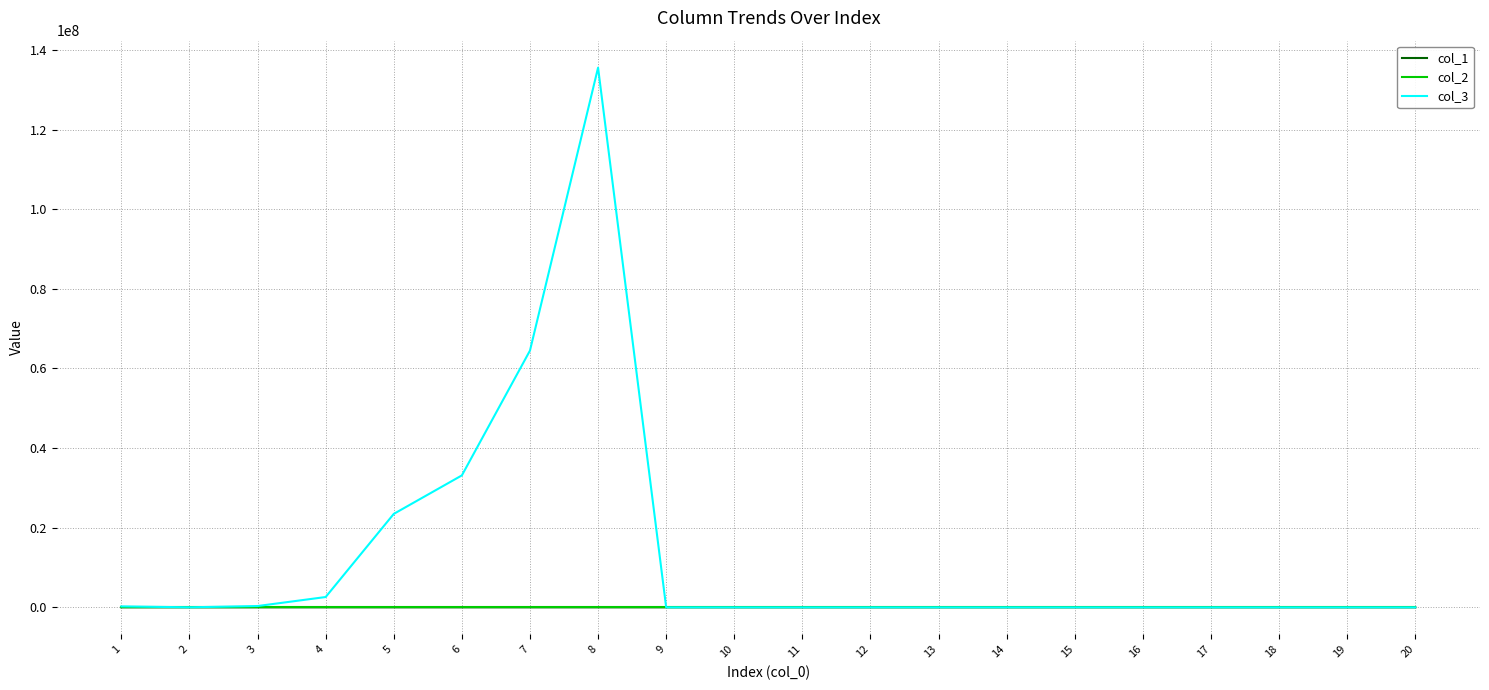

Which series has the largest total across all categories?

col_3